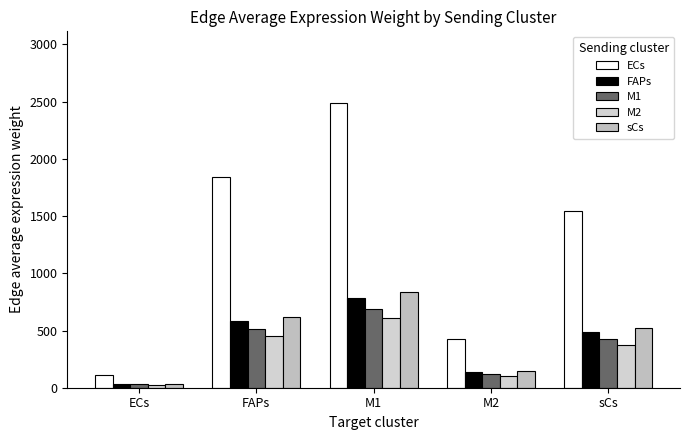

Reading right to left, list all the values displayed in this chart.

ECs: 1541.8	427.7	2491.5	1845.2	107.0
FAPs: 487.4	135.2	787.7	583.3	33.8
M1: 427.2	118.5	690.3	511.2	29.7
M2: 376.2	104.4	607.9	450.2	26.1
sCs: 517.6	143.6	836.4	619.4	35.9